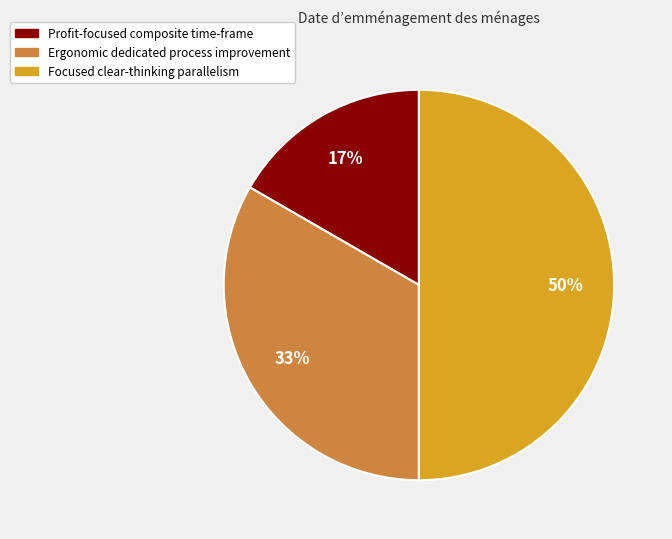

To the nearest percent, what percentage of the pie is Focused clear-thinking parallelism?

50%